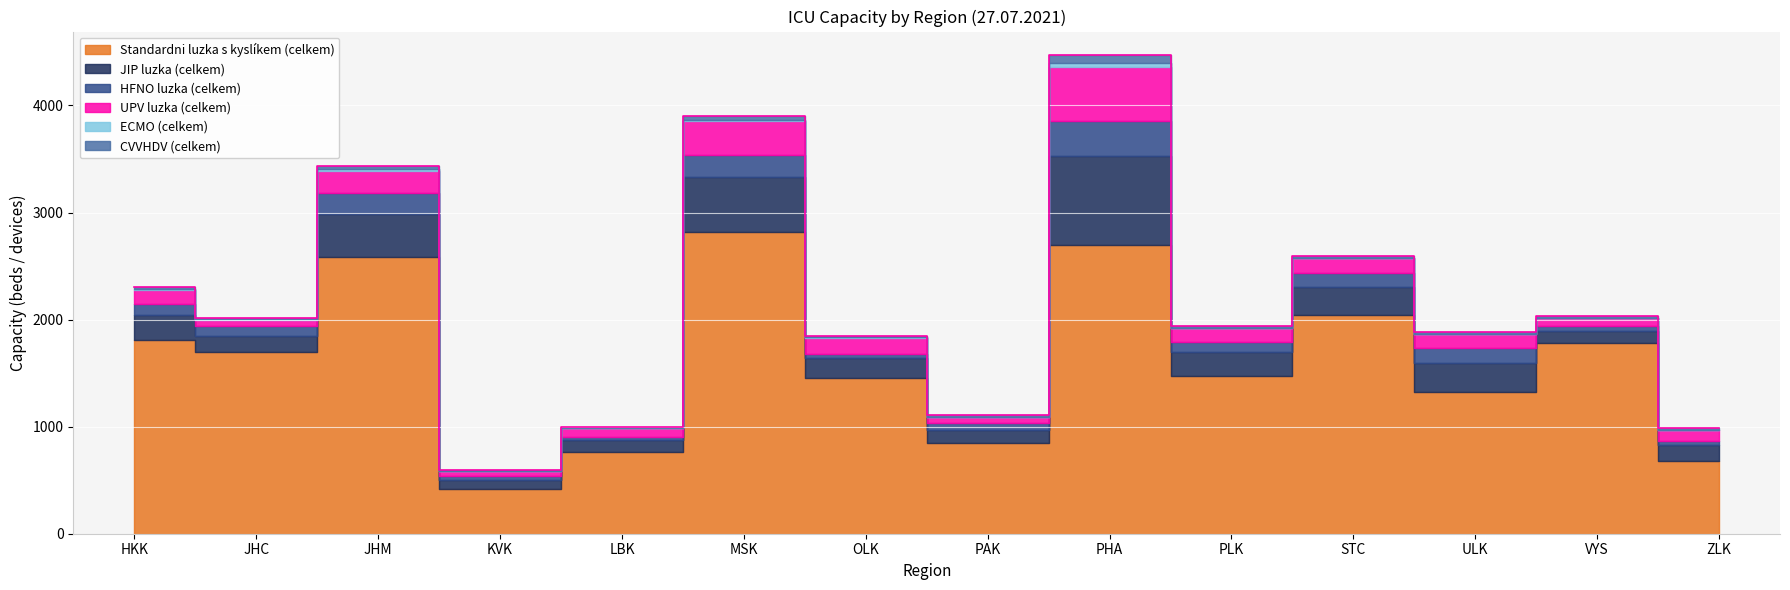

Does the chart display data point markers on the line(s)?

No